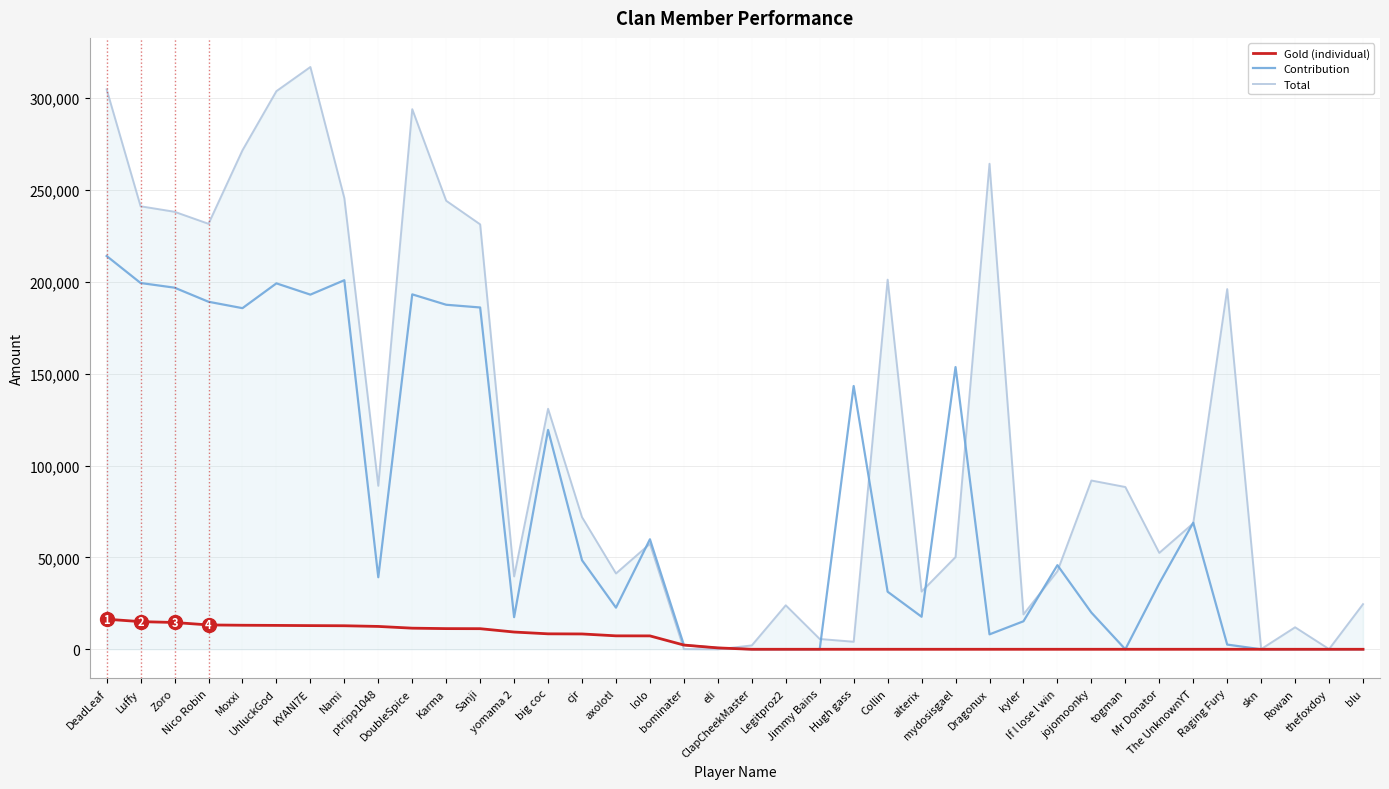

Read the Contribution value at DeadLeaf, to the nearest 50.

214050